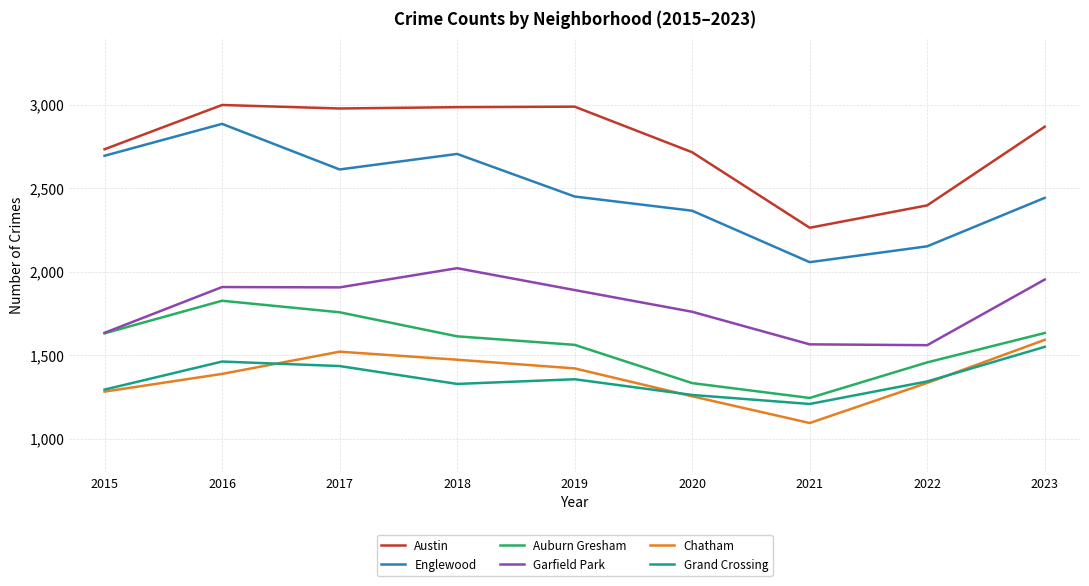

The value of Garfield Park at 2018 is 936. True or false?

False